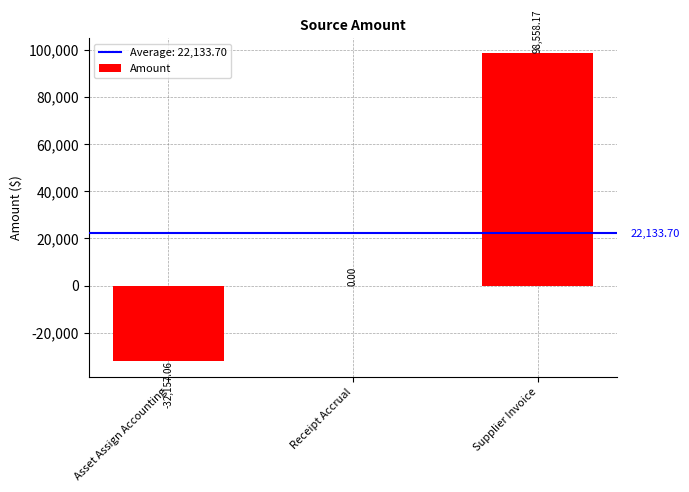

Which has a higher value, Supplier Invoice or Asset Assign Accounting?

Supplier Invoice